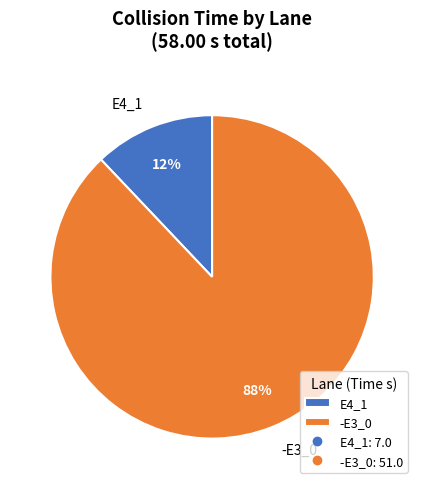

Between E4_1 and -E3_0, which is larger?

-E3_0